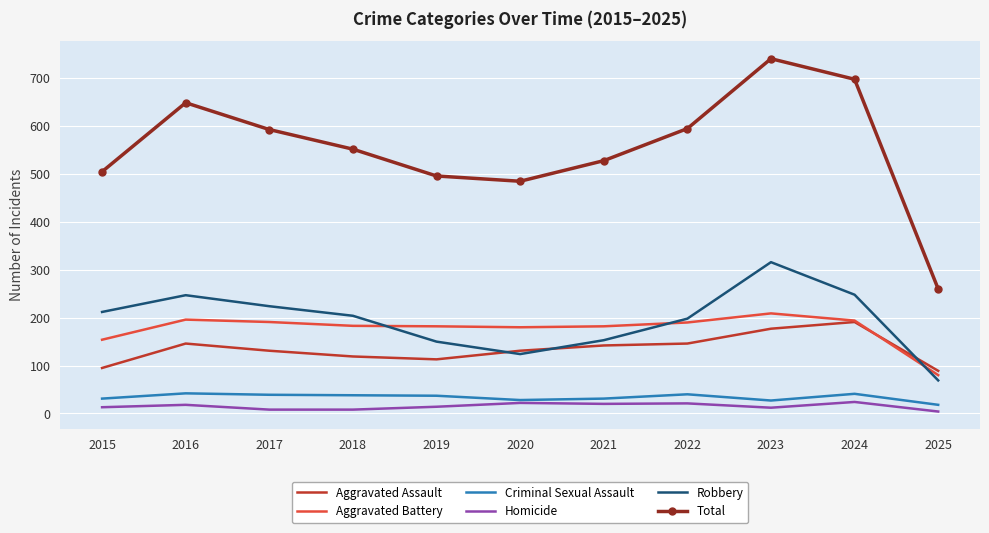

Which series has the largest total across all categories?

Total